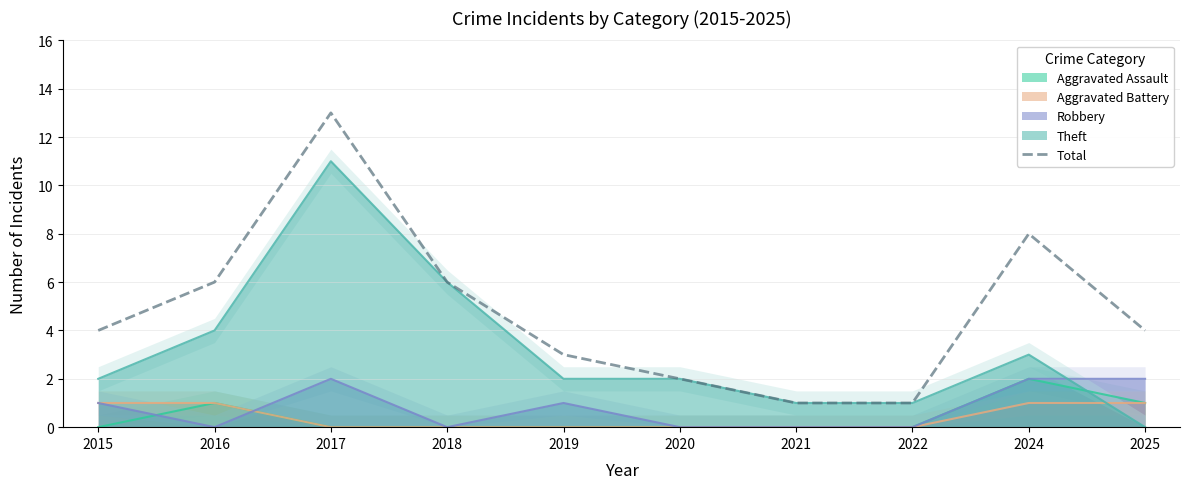

Reading left to right, extract all data points from this chart.

2015=4	2016=6	2017=13	2018=6	2019=3	2020=2	2021=1	2022=1	2024=8	2025=4